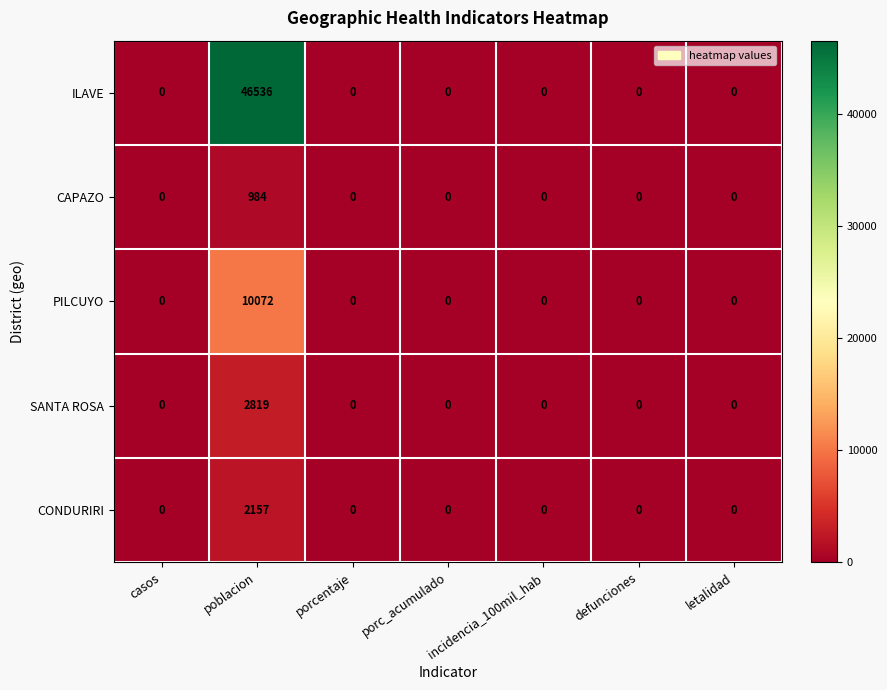

At how many categories does at least one series exceed 14088?

1